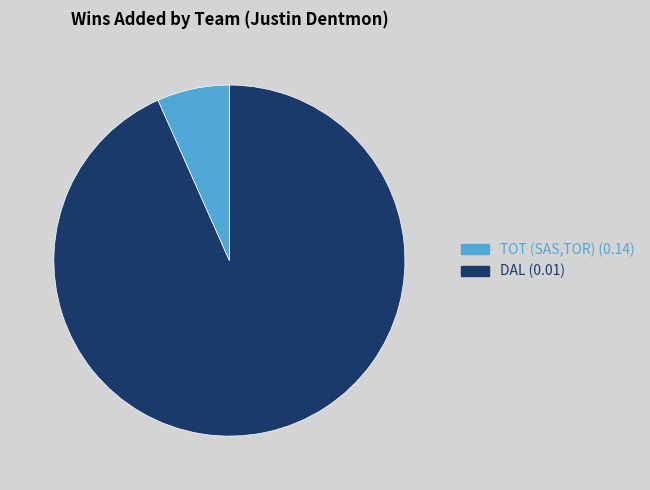

Is there a majority slice in this chart?

Yes